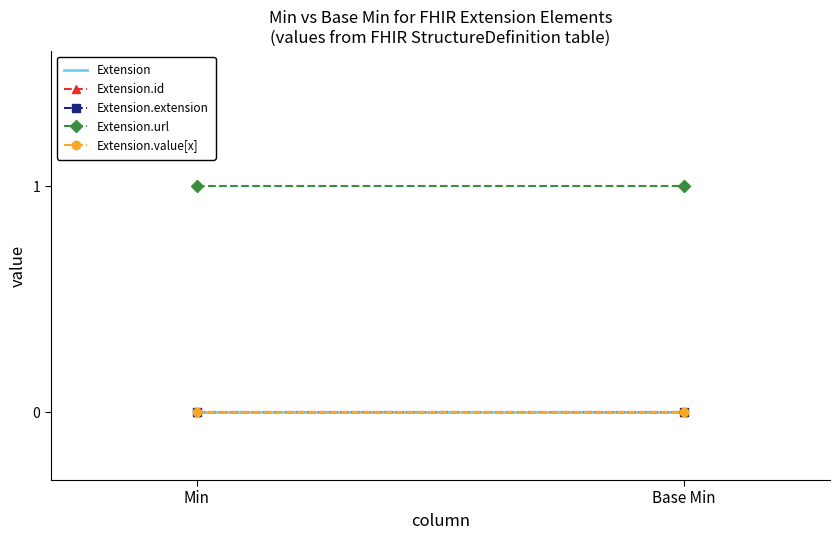

Where is Extension nearest to the value 0?

Min